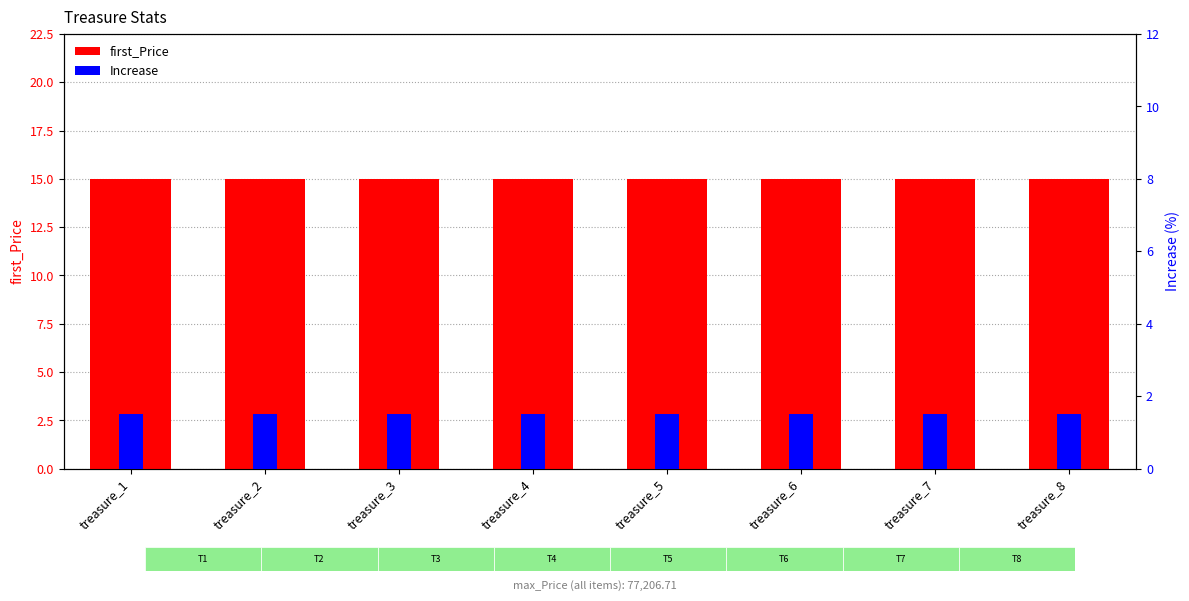

What is the value of the first_Price bar at the 5th from the left?

15.0